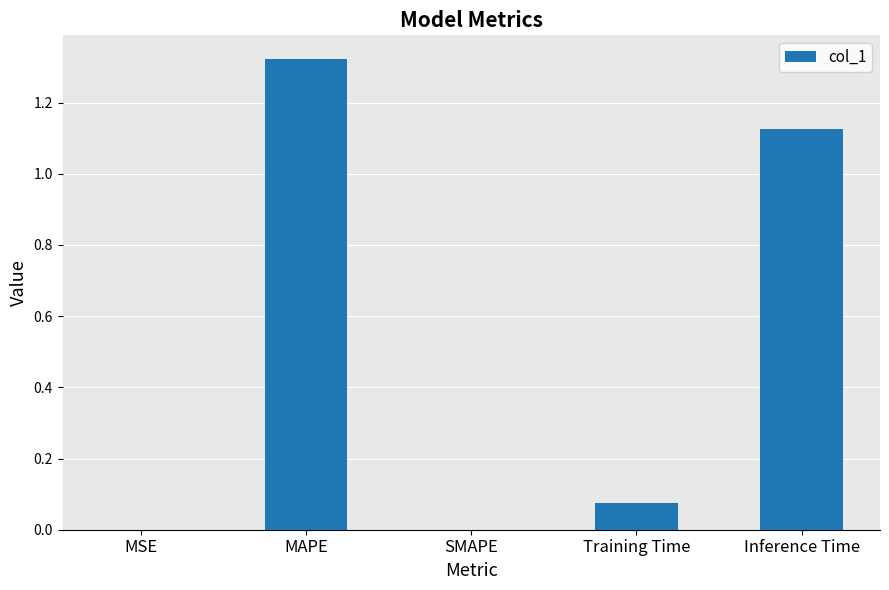

Which label corresponds to the largest value in the chart?

MAPE